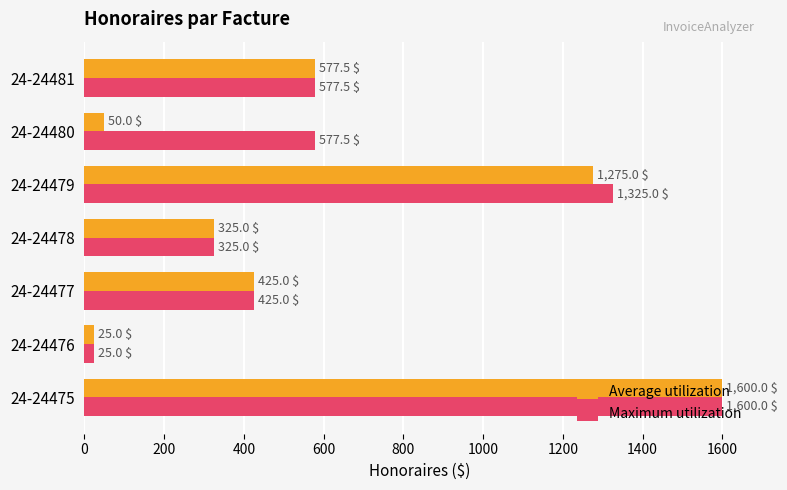

Between 24-24477 and 24-24480, which series saw the biggest shift?

Average utilization